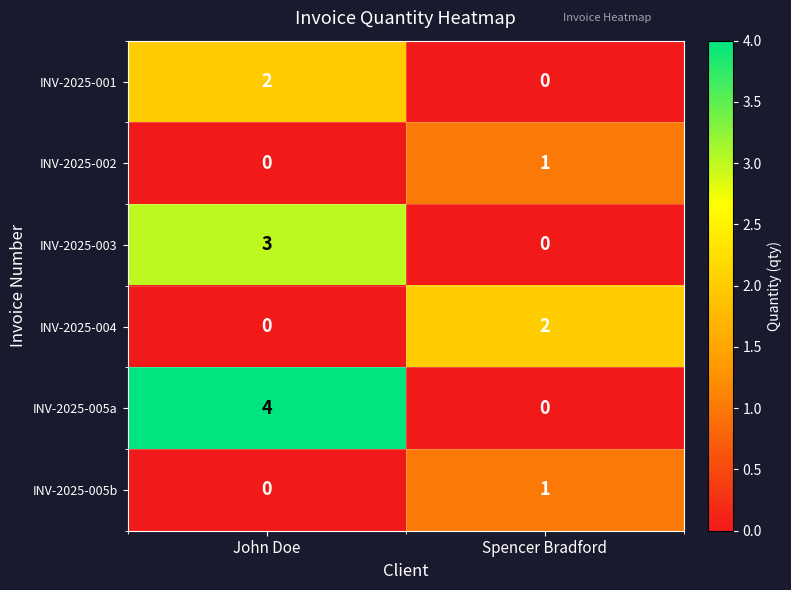

Where is INV-2025-004 nearest to the value 1?

John Doe